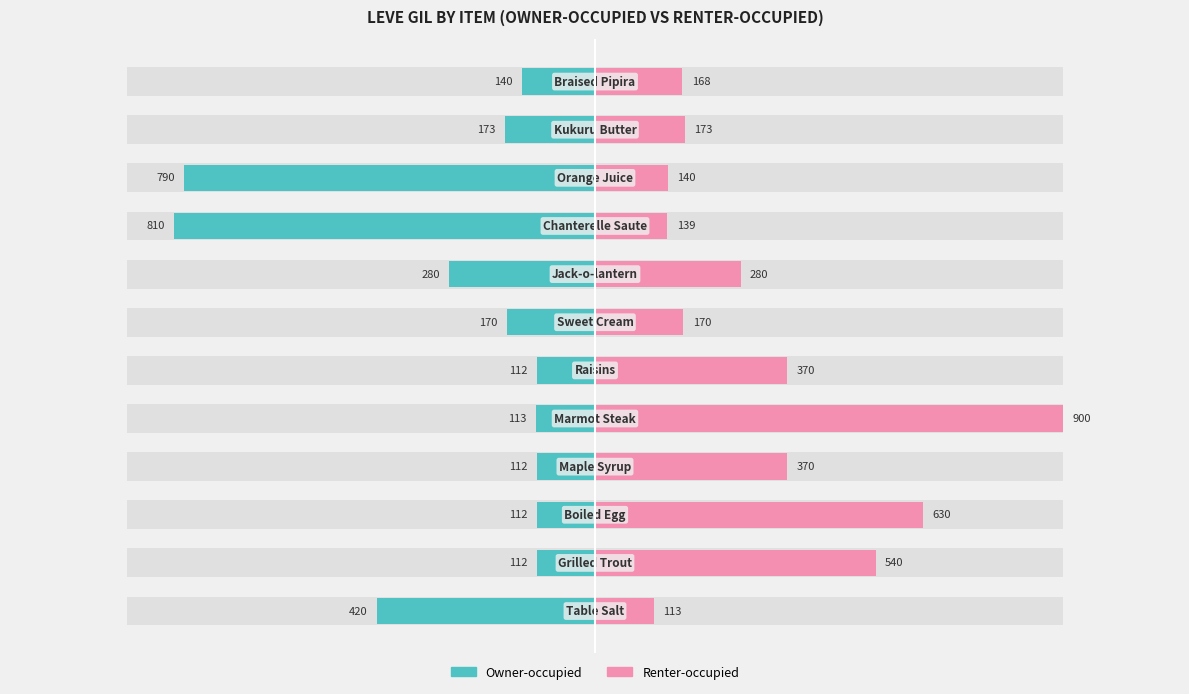

Count the number of data series in this chart.

2